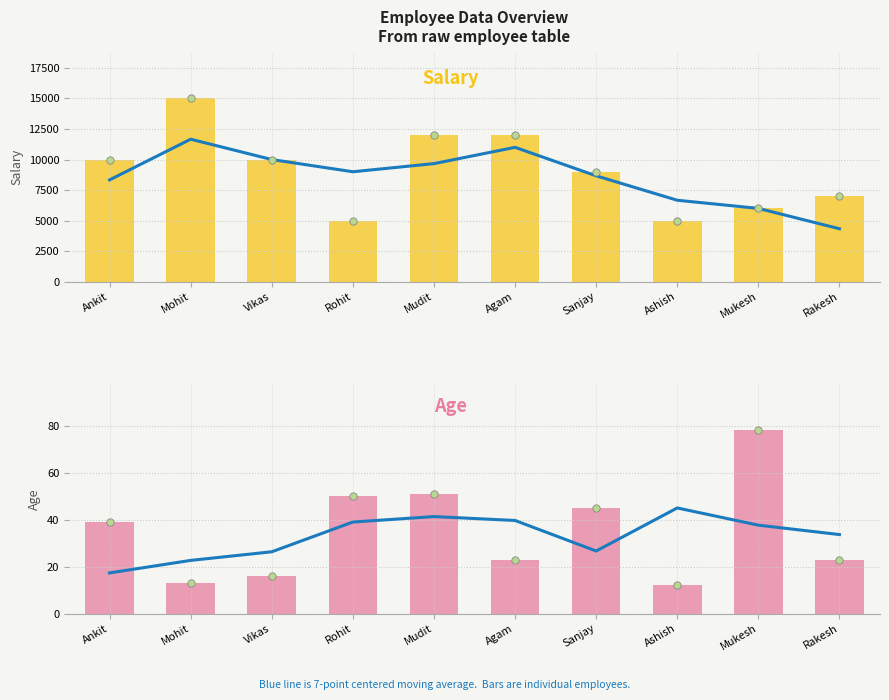

Which series reaches the minimum Y coordinate?

emp_age